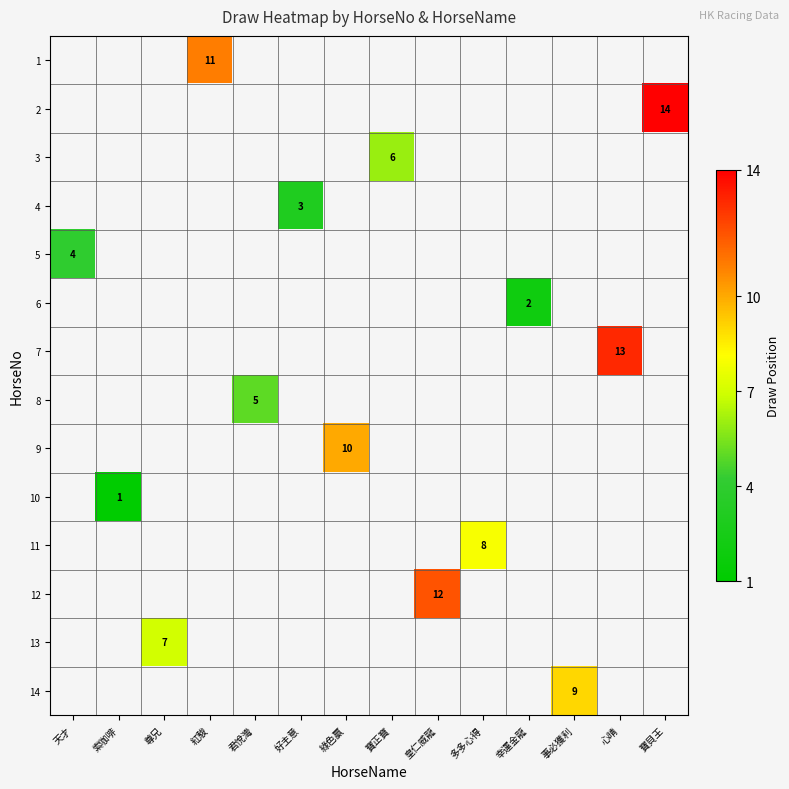

The value of 5 at 天才 is 4. True or false?

True